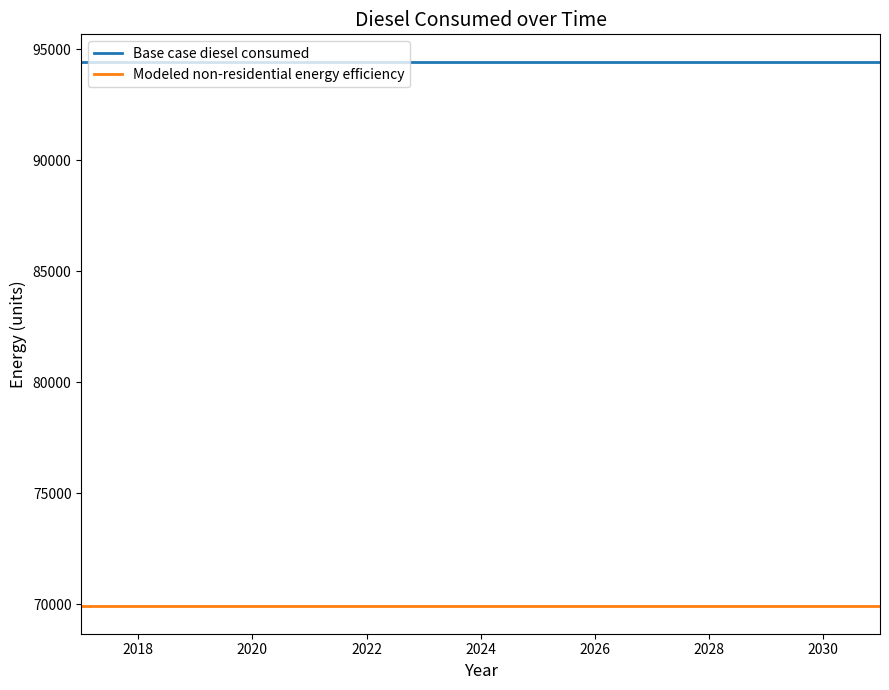

True or false: Modeled non-residential energy efficiency and Base case diesel consumed intersect in this chart.

False